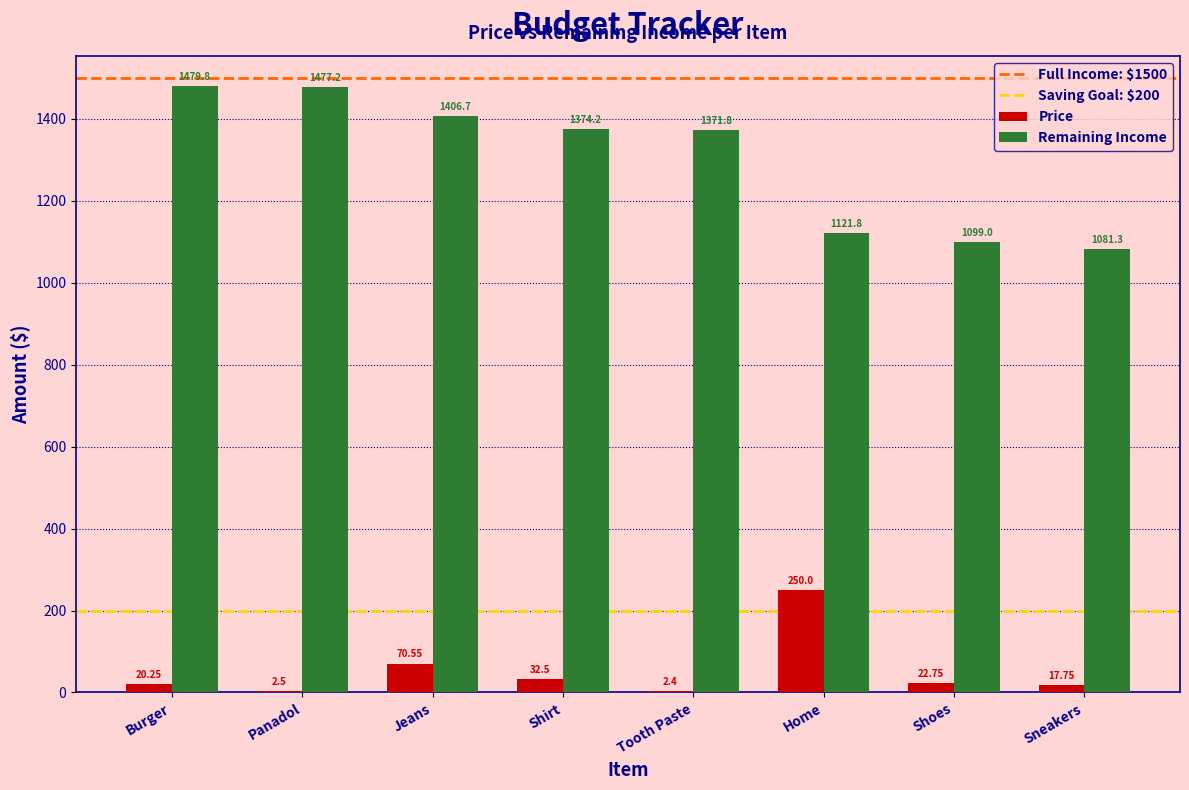

The value of Price at Tooth Paste is 2.4. True or false?

True